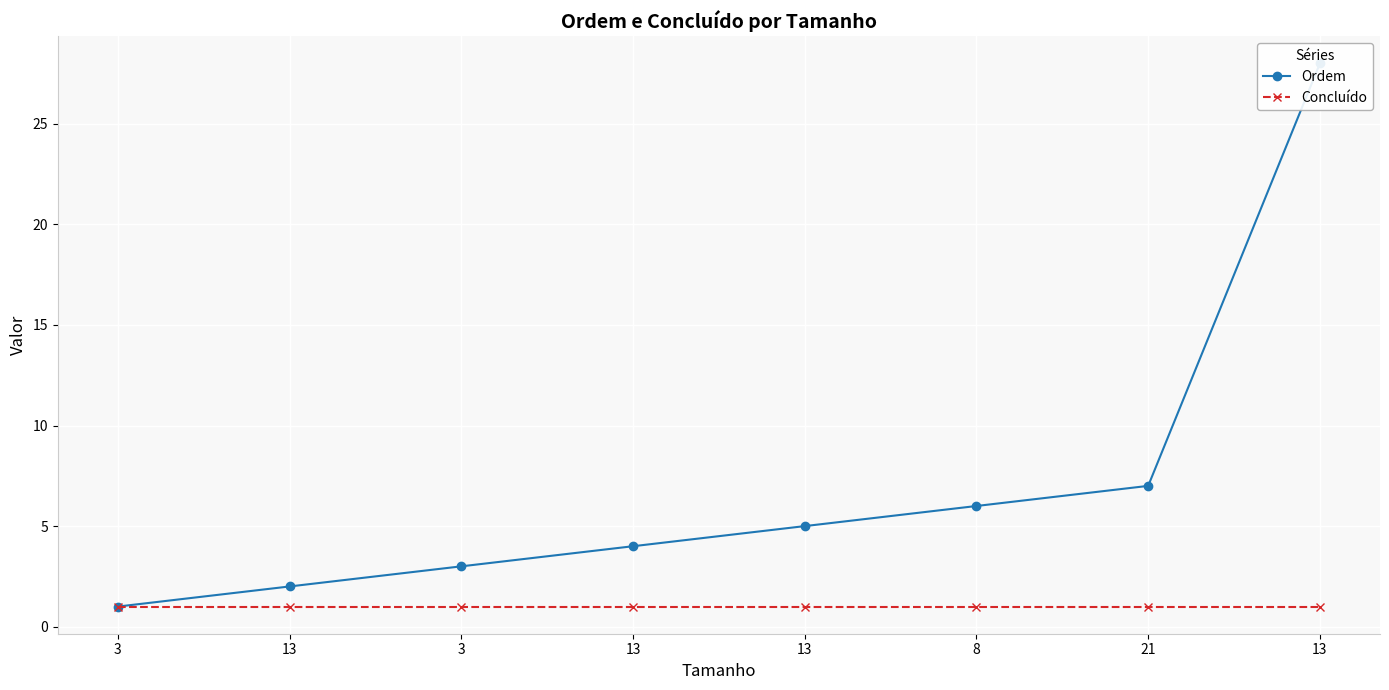

At which category is the sum across all series the highest?

13